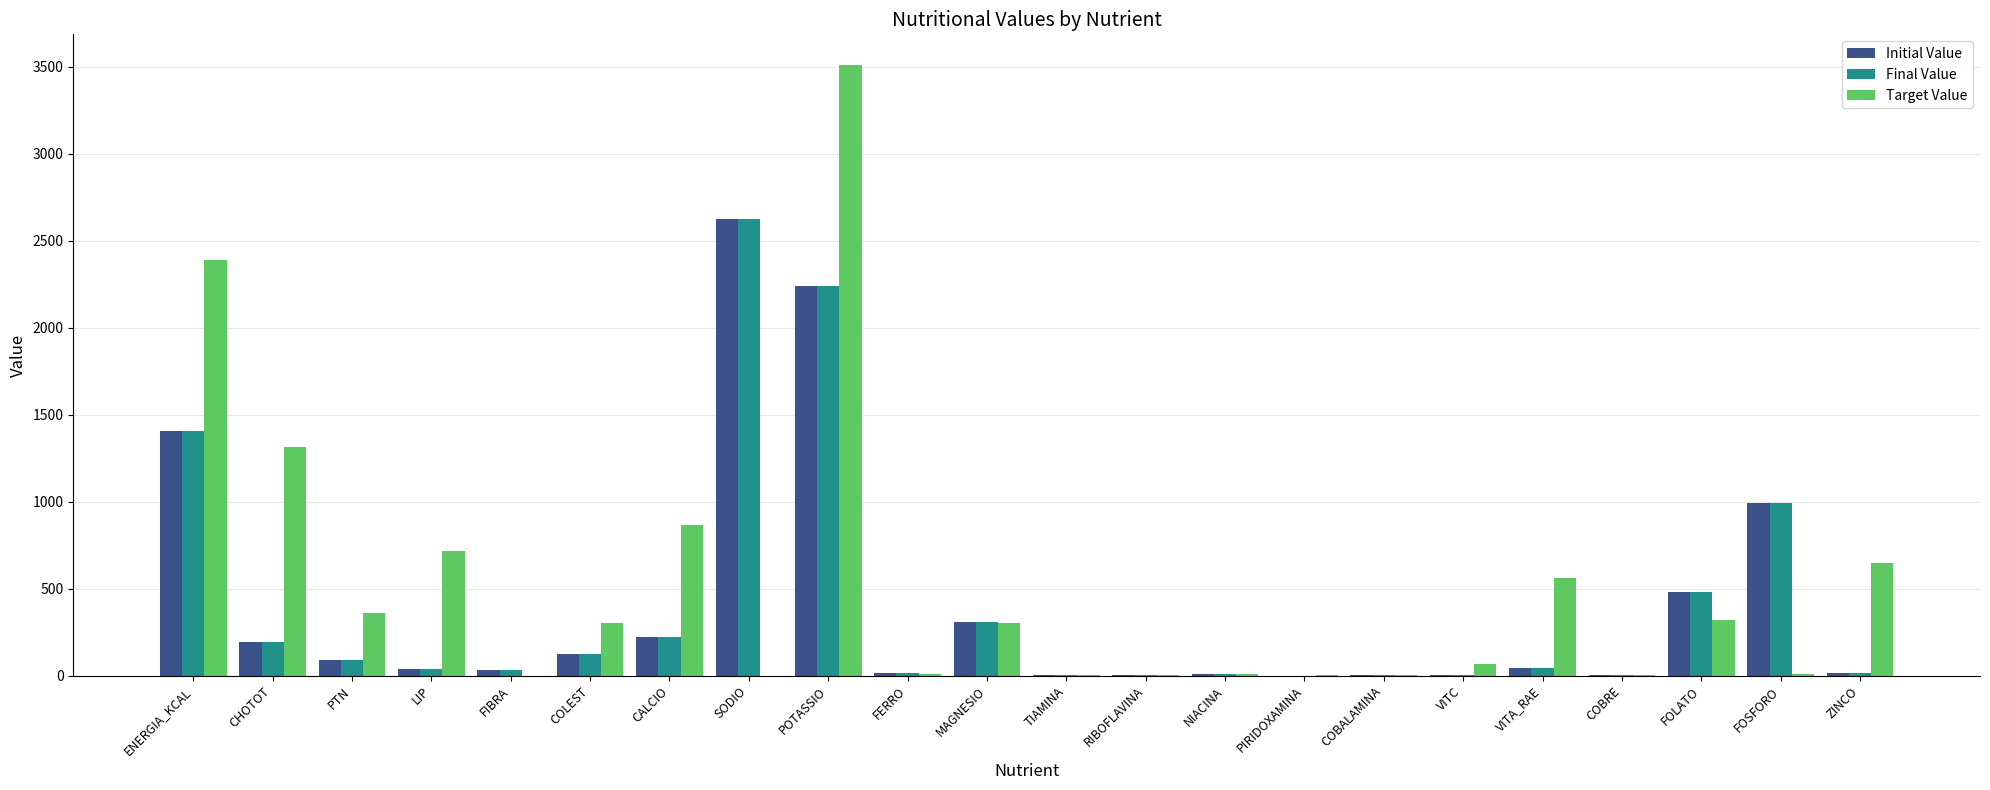

At which label is Initial Value closest to 1311?

ENERGIA_KCAL